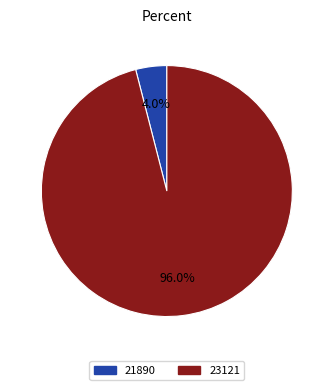

Rank the categories by value from lowest to highest.

21890, 23121